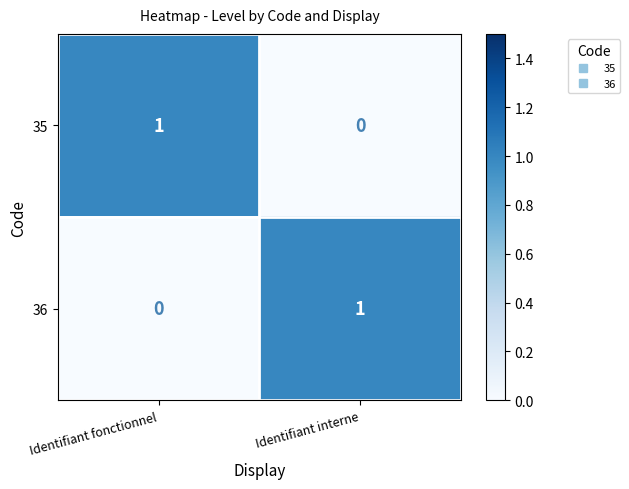

At how many categories does at least one series exceed 0?

2